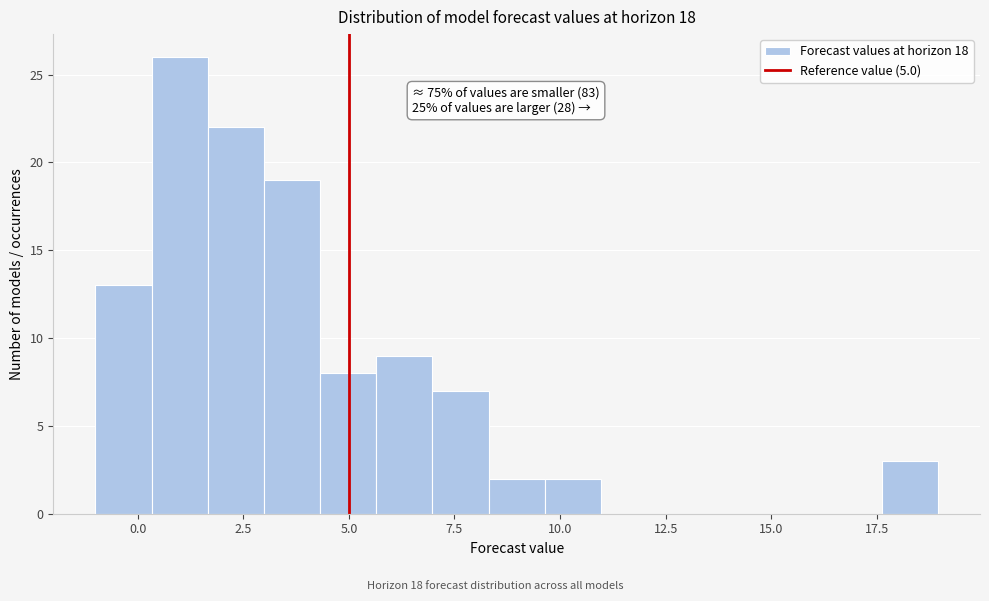

Read against the x-axis, roughly where is the centre of the tallest bar?

1.0